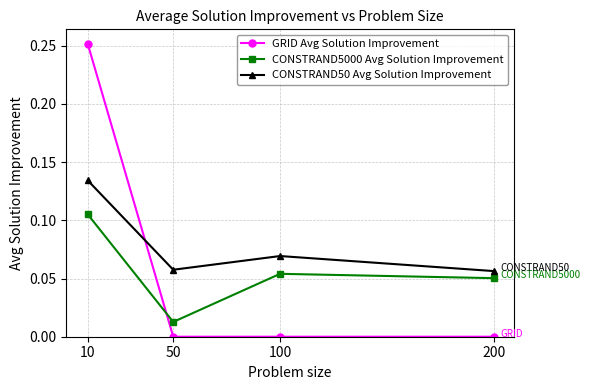

Which series has the largest range (max minus min)?

GRID Avg Solution Improvement